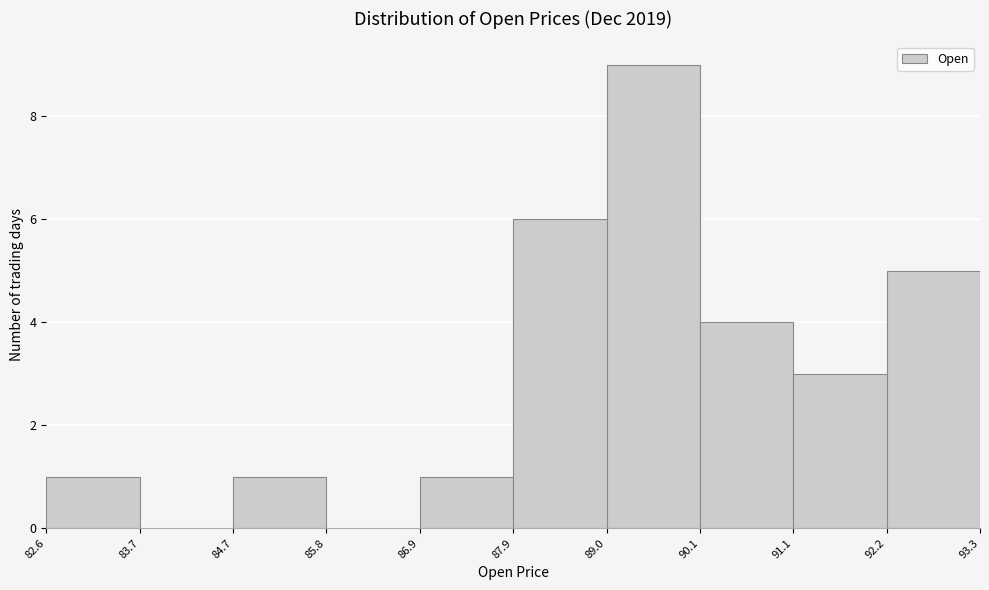

Which range on the x-axis has the tallest bar?

89.0 to 90.1